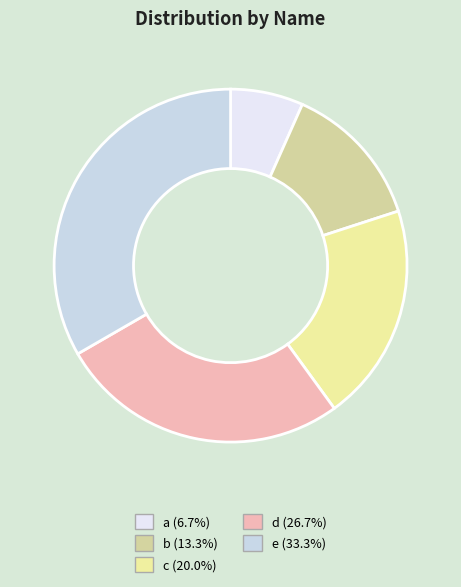

Which category has the biggest portion of the pie?

e